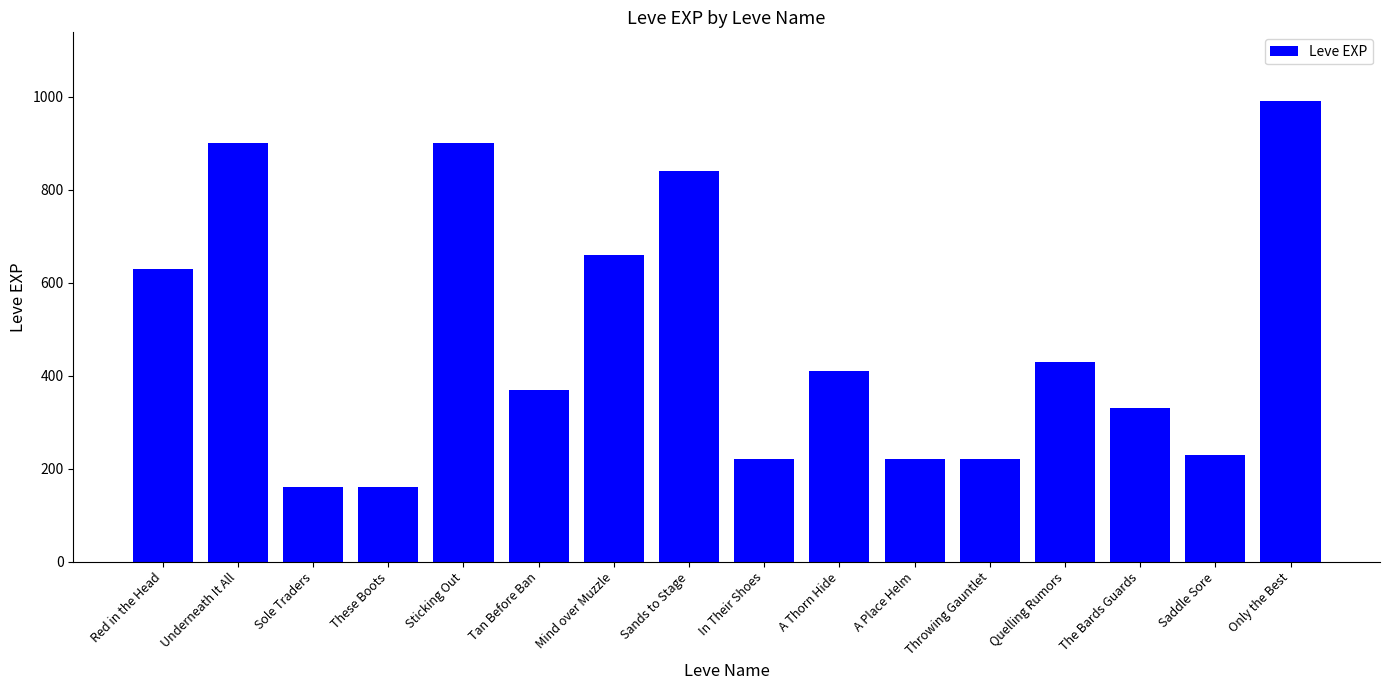

What is the greatest value displayed?

990